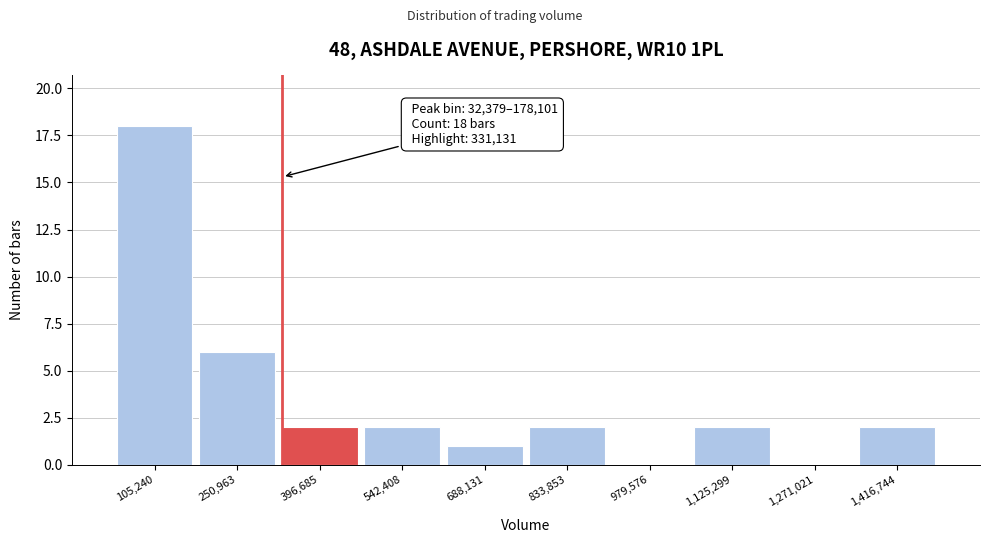

Over which range of the x-axis is the bar tallest?

40000 to 180000